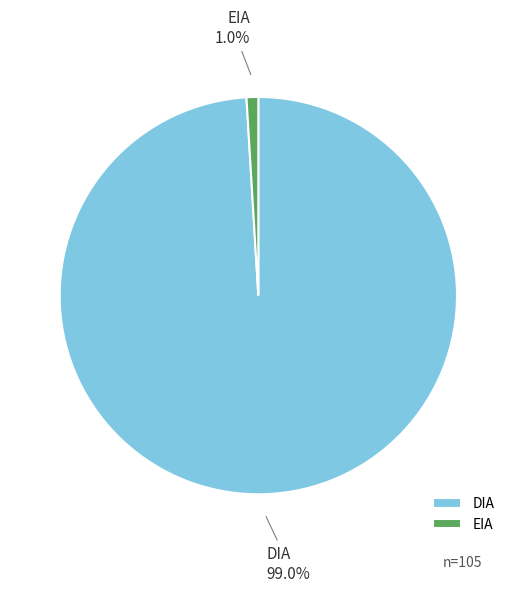

What is the smallest slice in the pie chart?

EIA